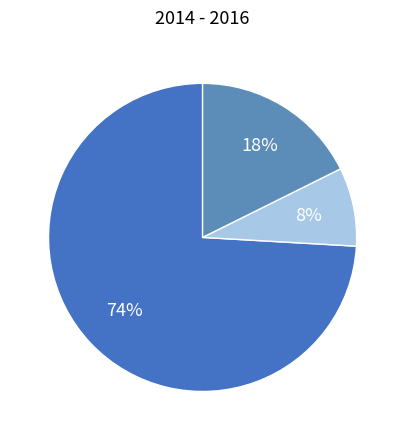

How many segments does this pie chart have?

3